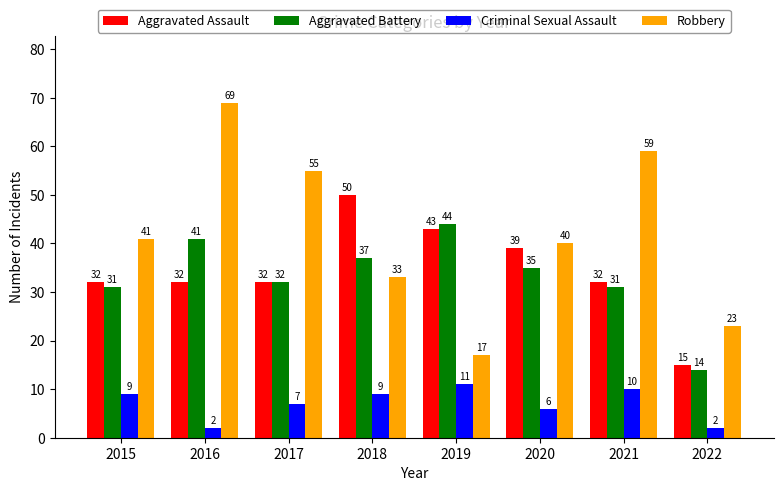

Rank the series by their maximum value, from lowest to highest.

Criminal Sexual Assault, Aggravated Battery, Aggravated Assault, Robbery